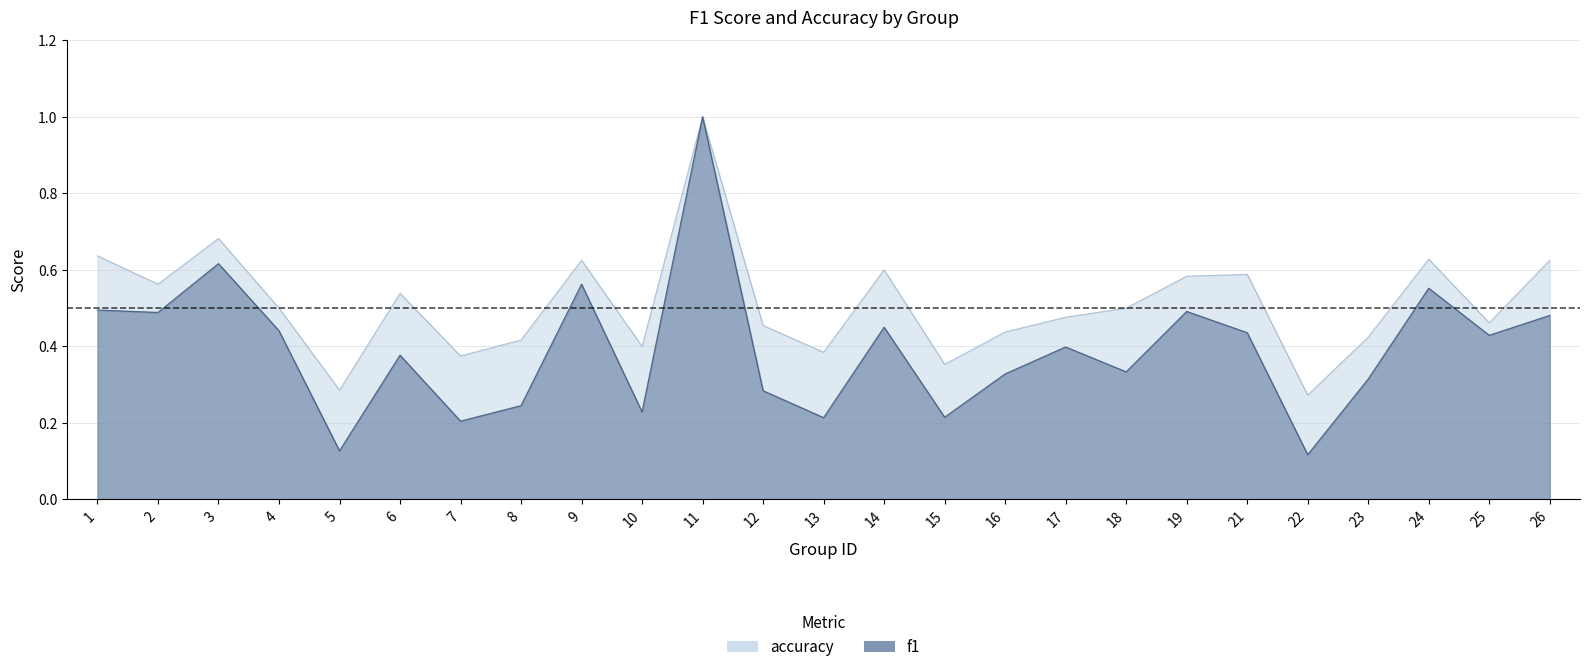

Rank the series by their average value, from highest to lowest.

accuracy, f1